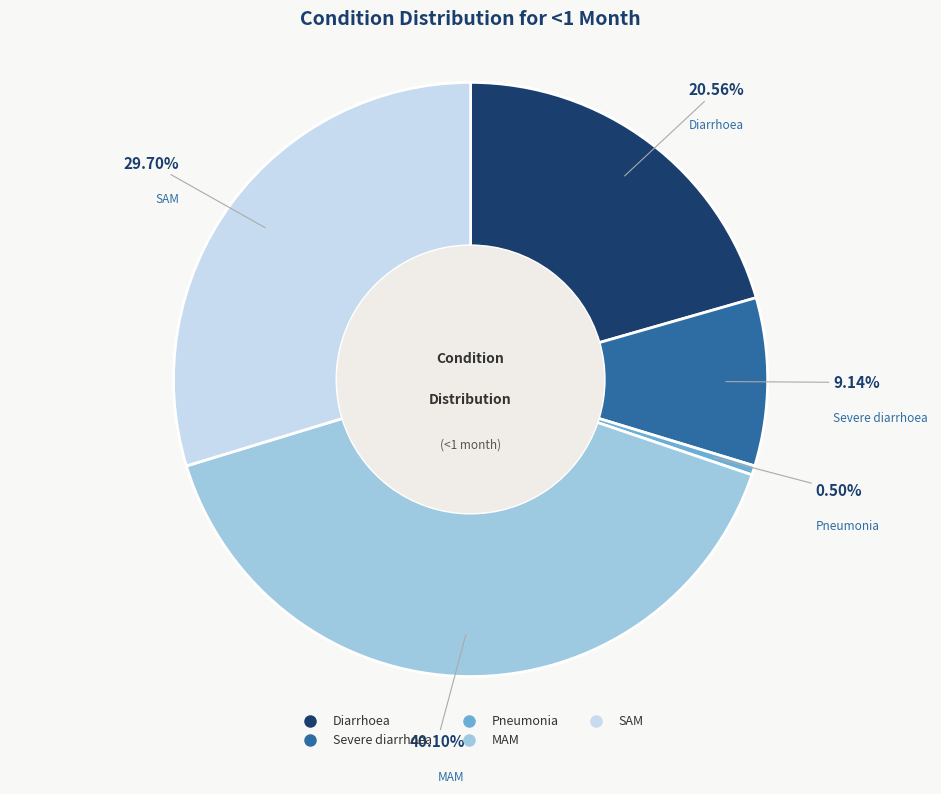

To the nearest percent, what portion does SAM represent?

30%